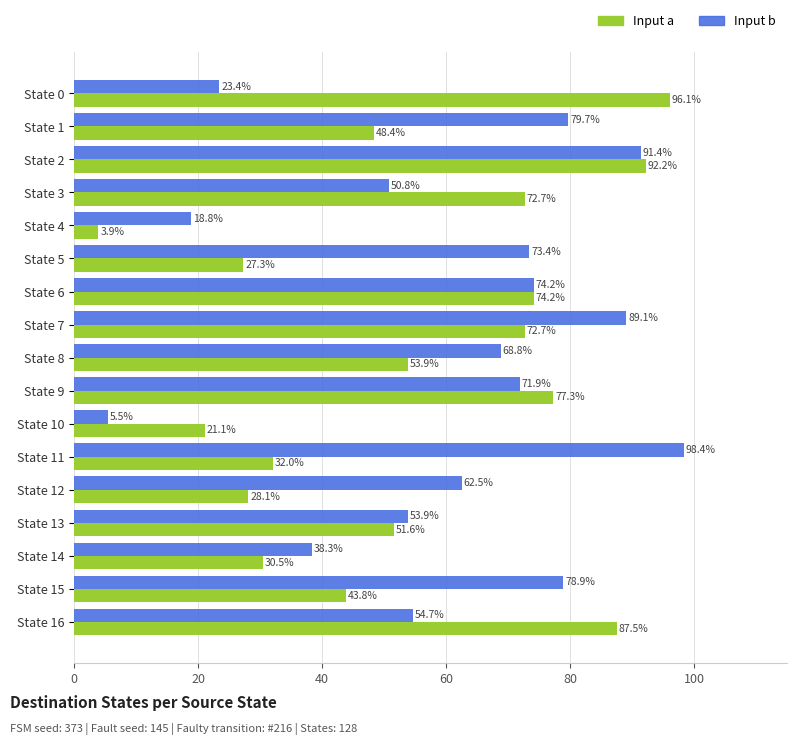

List the series in order of their peak value, highest first.

Input b, Input a